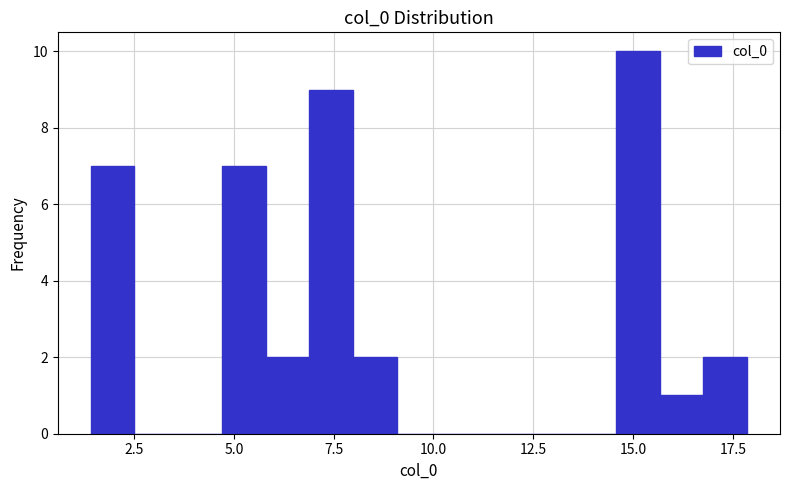

Around what value on the x-axis is the tallest bar? Give the approximate position of its centre, as read against the axis.

15.0